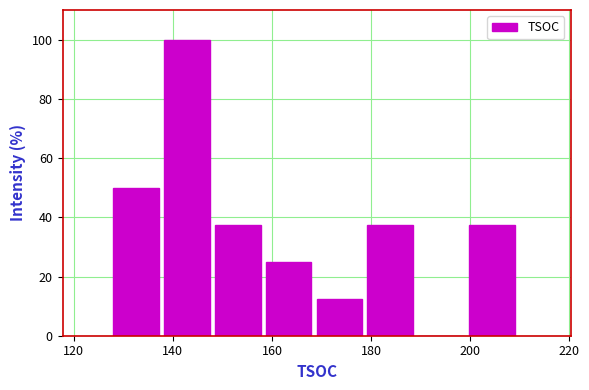

Reading left to right, transcribe this chart: for each bar, give the range it covers on the x-axis and its height. Neither the bar edges nor the heights are printed on the chart, so give them approximately, as read against the axes.

128 to 138: 50
138 to 148: 100
148 to 158: 38
158 to 170: 26
170 to 180: 12
180 to 190: 38
190 to 200: 0
200 to 210: 38